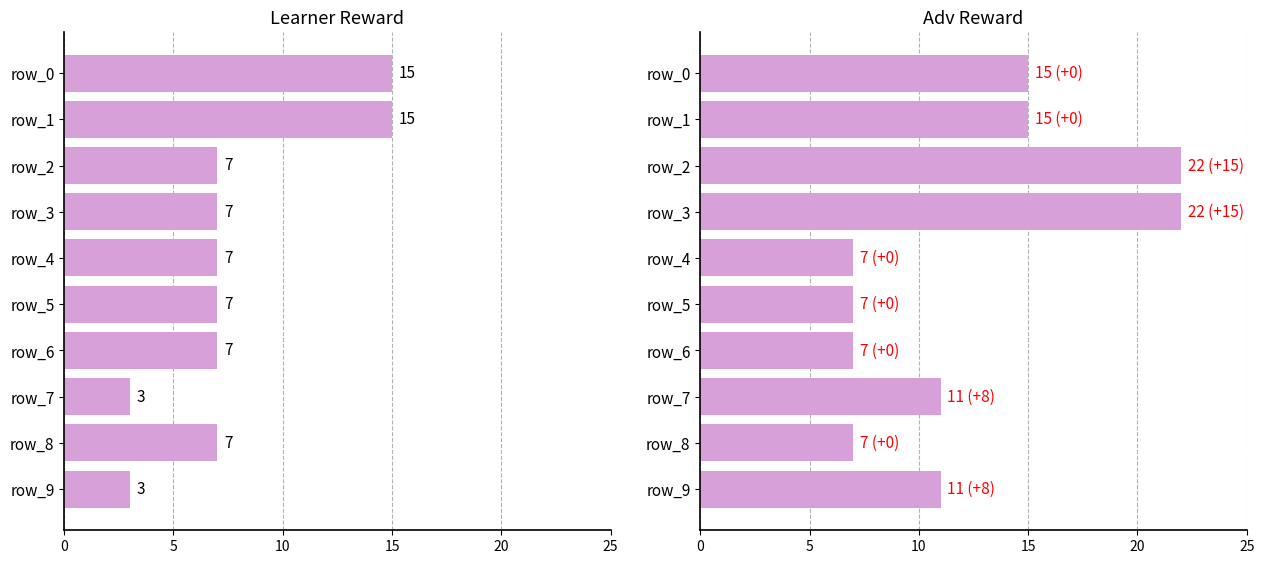

How many categories are shown in the chart?

10